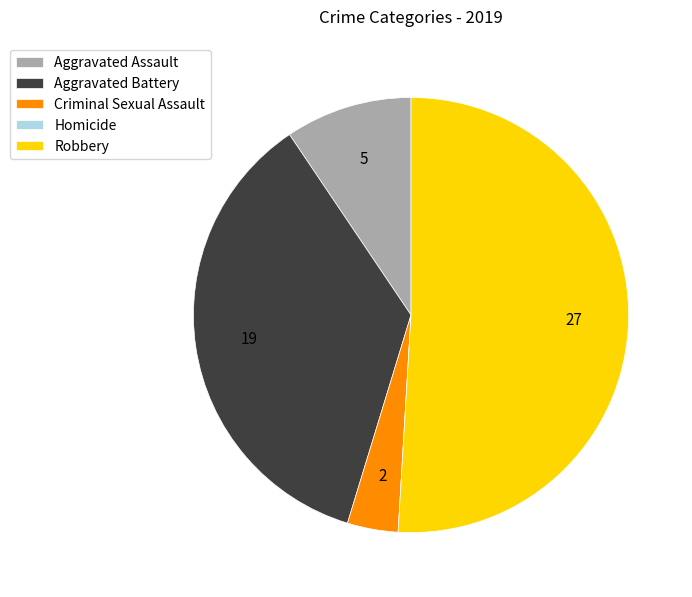

Combined, do Robbery and Aggravated Assault account for over 50%?

Yes